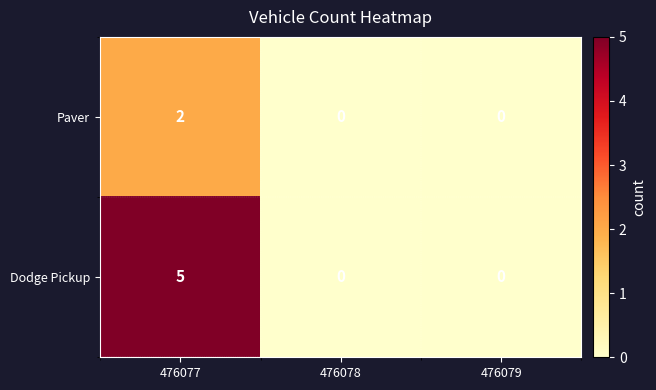

Count the number of categories in the chart.

3